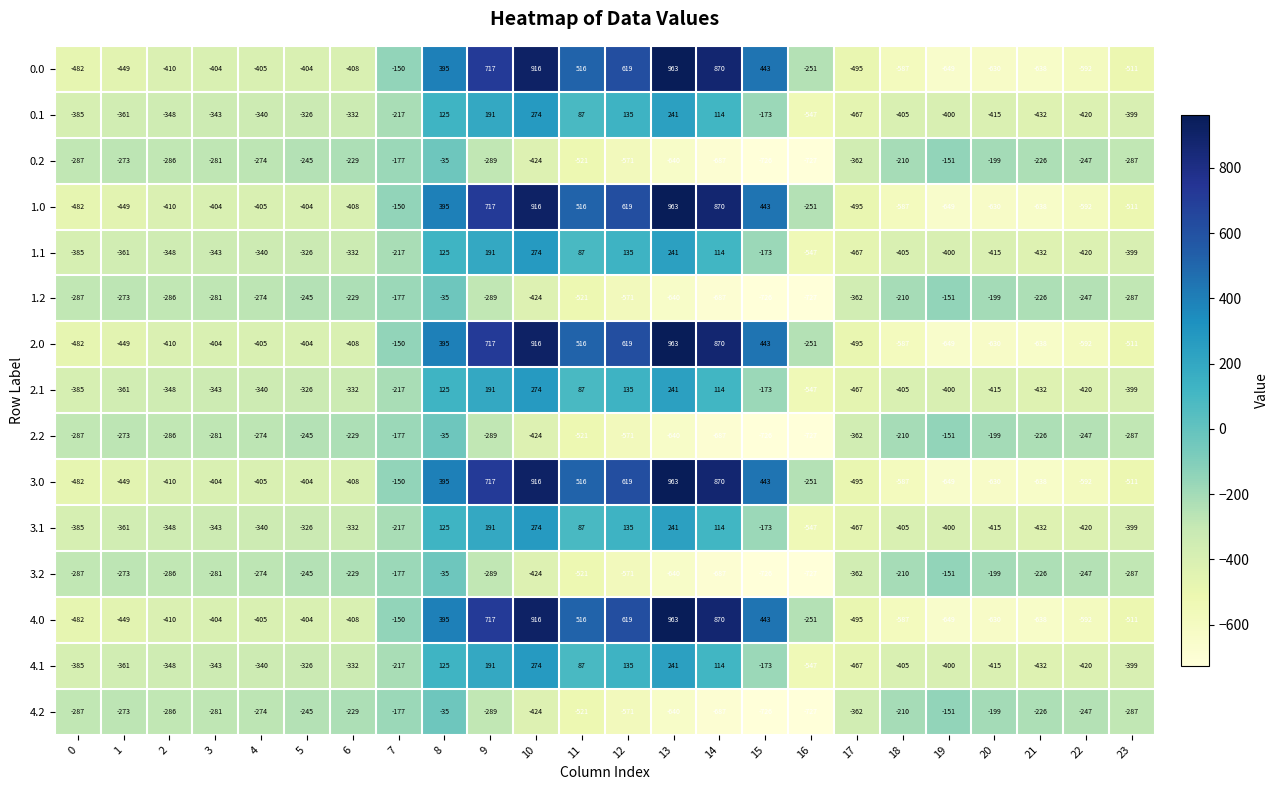

Which category has the lowest value in the 3.2 series?

16